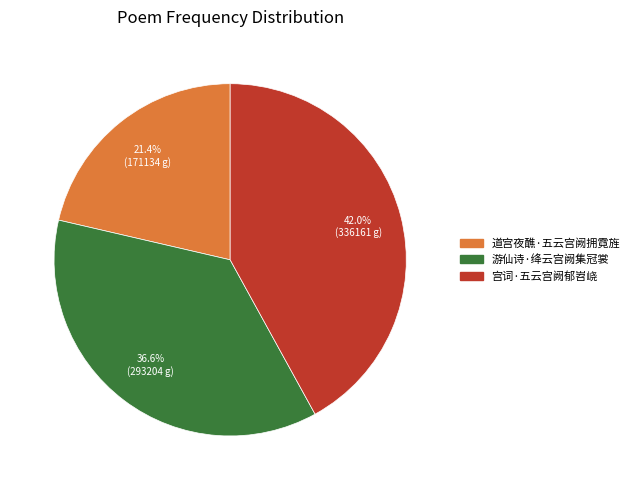

To the nearest percent, what is the difference between the 道宫夜醮·五云宫阙拥霓旌 and 宫词·五云宫阙郁岧峣 slice percentages?

21%